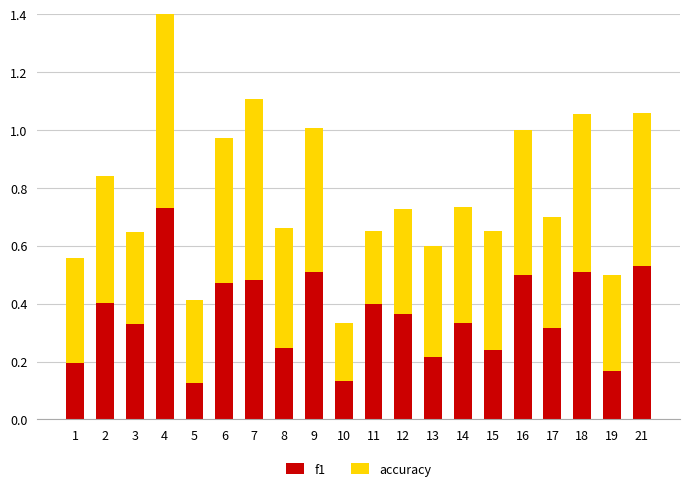

Rank the categories by accuracy value from lowest to highest.

10, 11, 5, 3, 19, 1, 12, 17, 13, 14, 15, 8, 2, 6, 9, 16, 21, 18, 7, 4